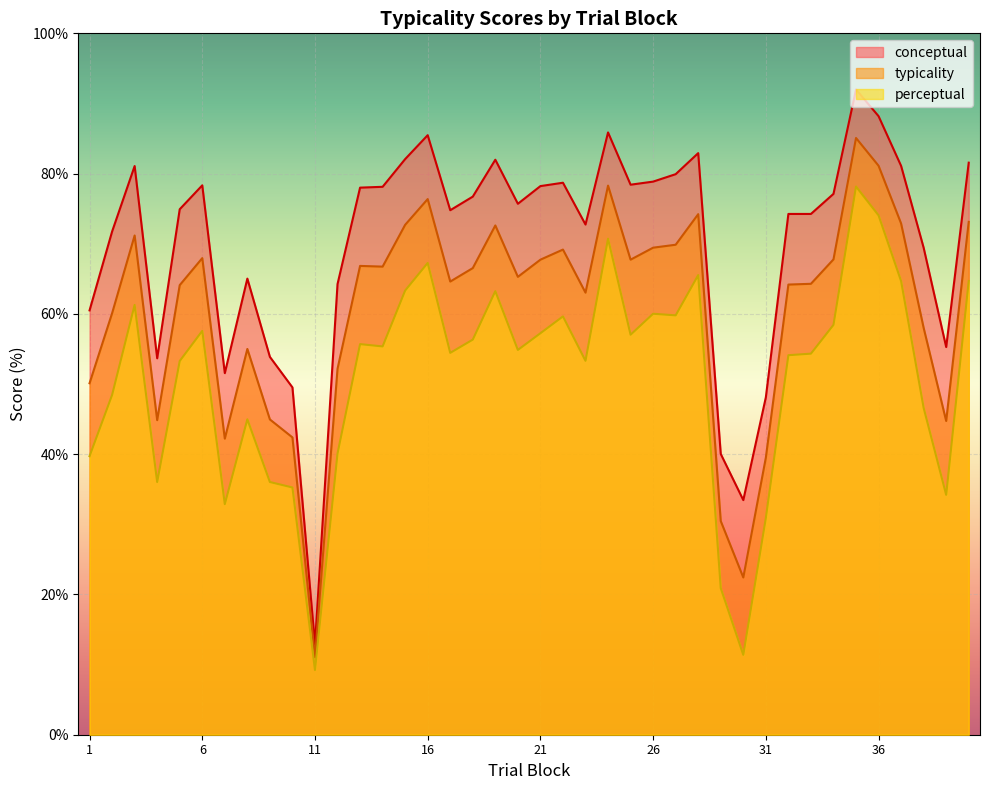

Reading left to right, what are all the values shown in this chart?

typicality: 1=50.1	2=60.1	3=71.2	4=44.9	5=64.1	6=68.0	7=42.2	8=55.0	9=45.0	10=42.4	11=11.1	12=52.2	13=66.8	14=66.7	15=72.7	16=76.4	17=64.6	18=66.5	19=72.6	20=65.3	21=67.7	22=69.2	23=63.0	24=78.3	25=67.7	26=69.4	27=69.9	28=74.2	29=30.5	30=22.4	31=39.5	32=64.2	33=64.3	34=67.8	35=85.1	36=81.1	37=72.9	38=58.0	39=44.7	40=73.1
conceptual: 1=60.5	2=71.7	3=81.1	4=53.7	5=74.9	6=78.3	7=51.5	8=65.0	9=53.9	10=49.5	11=12.9	12=64.2	13=78.0	14=78.1	15=82.1	16=85.5	17=74.8	18=76.7	19=82.0	20=75.7	21=78.2	22=78.7	23=72.7	24=85.9	25=78.4	26=78.9	27=79.9	28=82.9	29=40.0	30=33.5	31=48.1	32=74.2	33=74.2	34=77.1	35=92.0	36=88.2	37=81.1	38=69.4	39=55.3	40=81.6
perceptual: 1=39.7	2=48.4	3=61.3	4=36.0	5=53.3	6=57.6	7=32.9	8=45.0	9=36.0	10=35.2	11=9.2	12=40.1	13=55.7	14=55.4	15=63.3	16=67.3	17=54.4	18=56.3	19=63.2	20=54.9	21=57.2	22=59.6	23=53.3	24=70.7	25=57.0	26=60.0	27=59.8	28=65.5	29=20.9	30=11.4	31=30.9	32=54.1	33=54.3	34=58.4	35=78.2	36=74.0	37=64.7	38=46.6	39=34.2	40=64.7